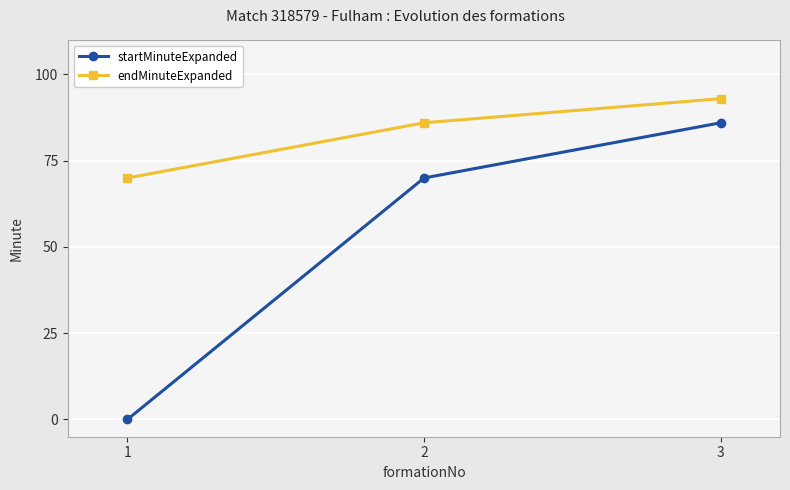

How many values in the startMinuteExpanded series are below 70?

1